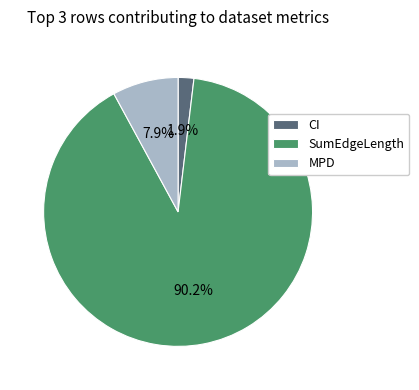

The MPD slice represents 16% of the pie. True or false?

False